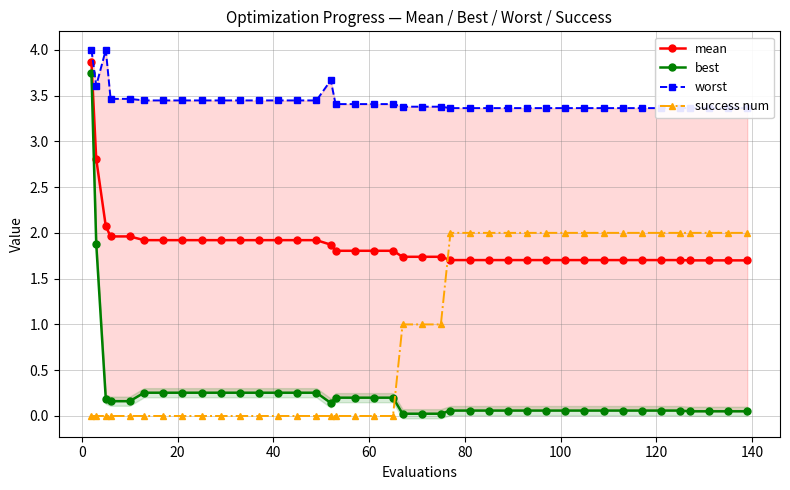

What is the maximum value shown in the chart?

4.0